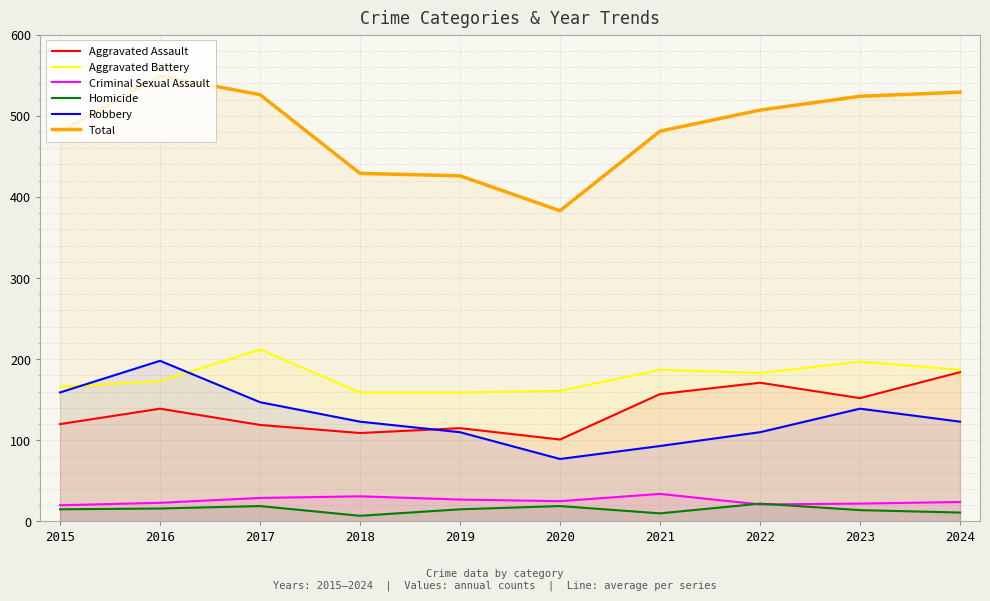

Does the chart display data point markers on the line(s)?

No